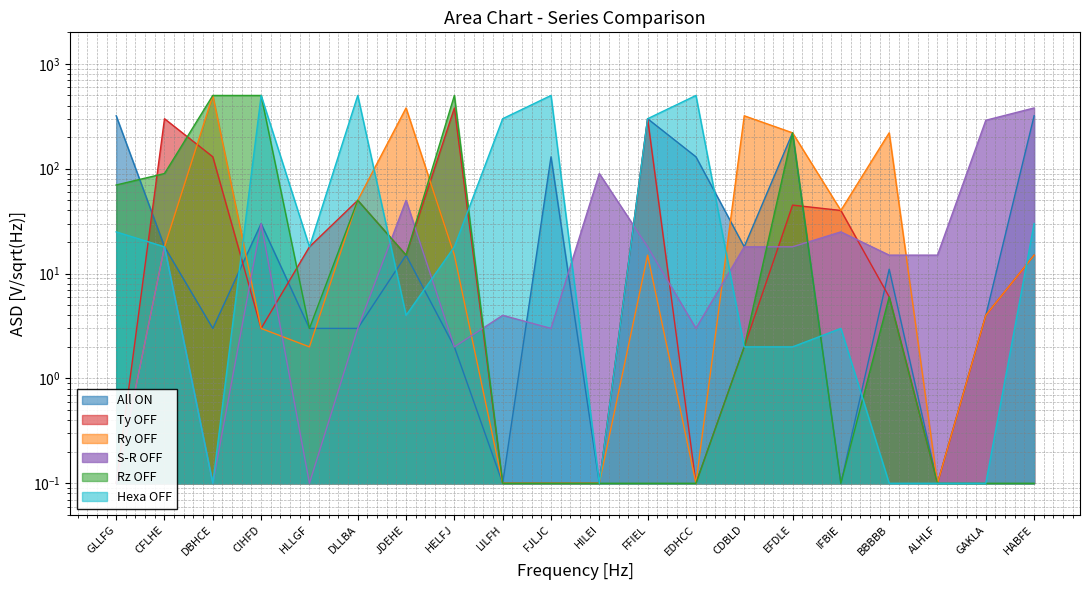

True or false: Ty OFF has a value of 6.0 at BBBBB.

True